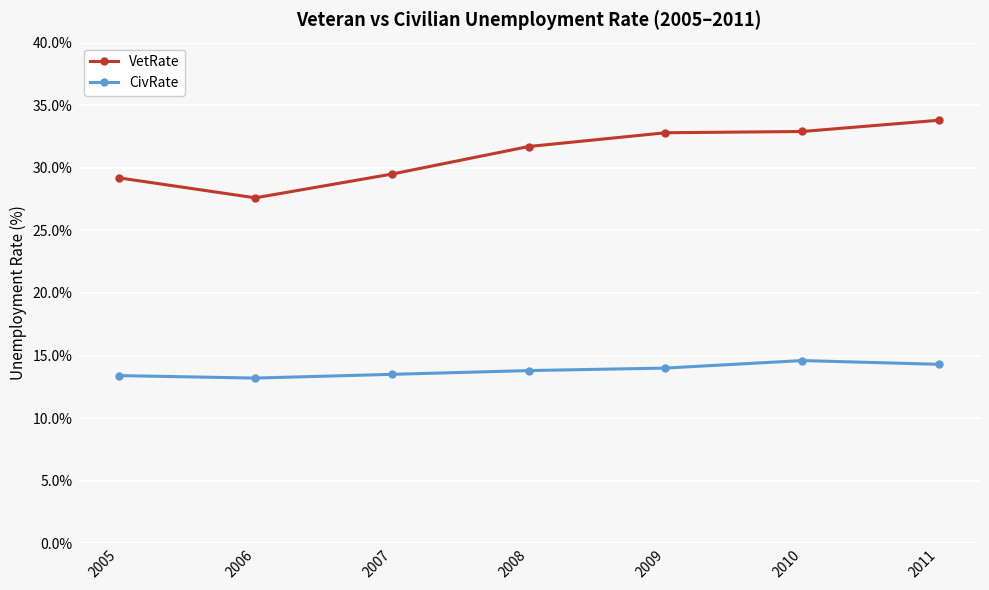

What is the difference between the second highest and minimum values in the CivRate series?

1.1